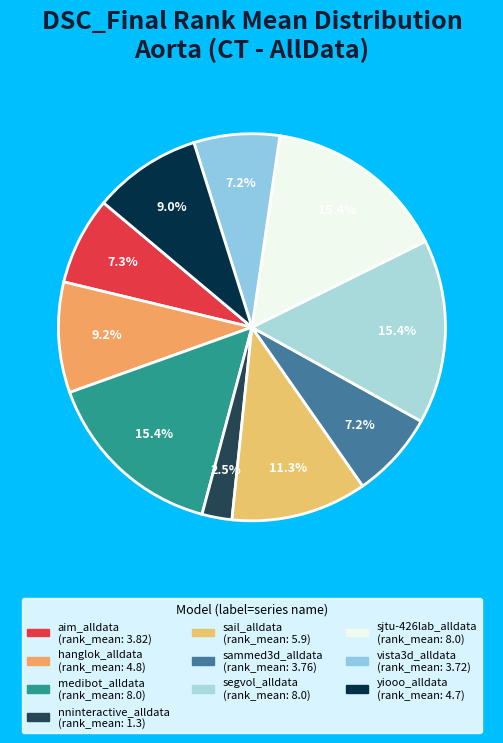

Count the number of slices in the pie.

10